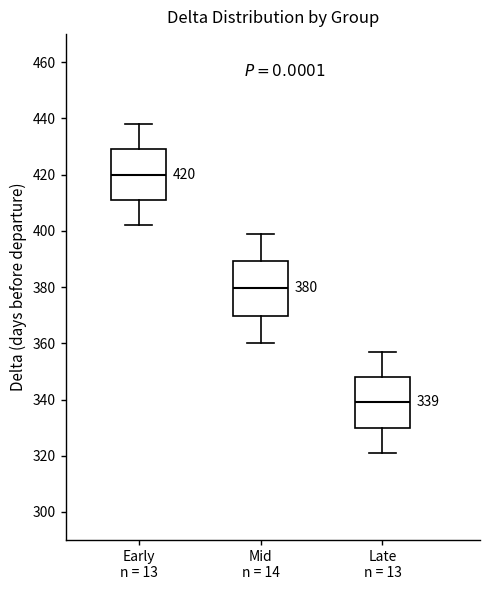

Which box has the lowest median line?

Late n = 13